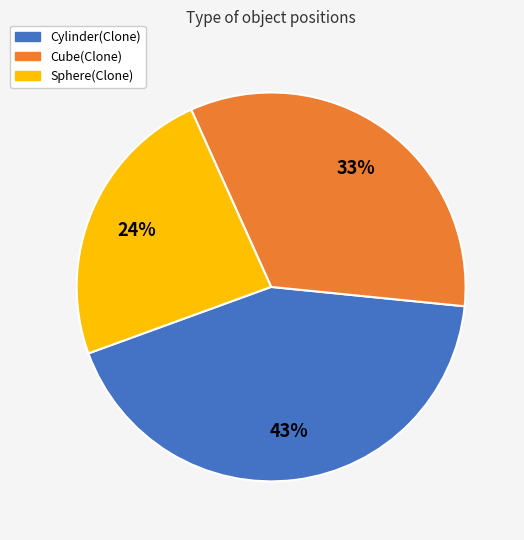

Which slice is the smallest?

Sphere(Clone)